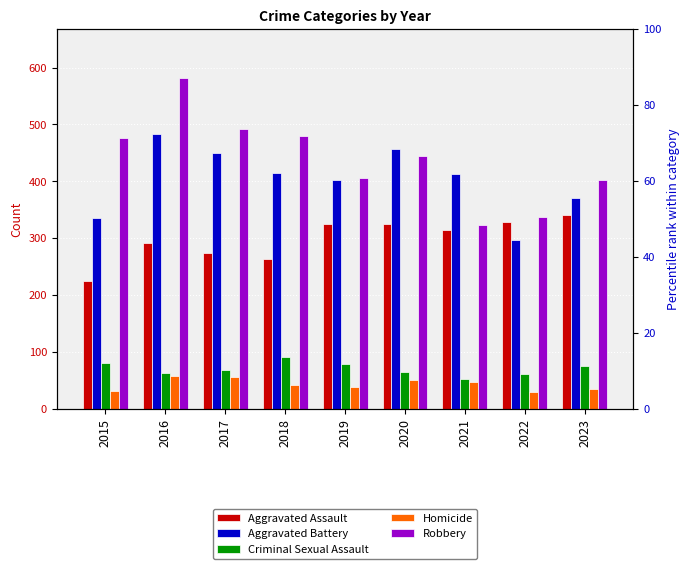

Rank the series by their maximum value, from lowest to highest.

Homicide, Criminal Sexual Assault, Aggravated Assault, Aggravated Battery, Robbery